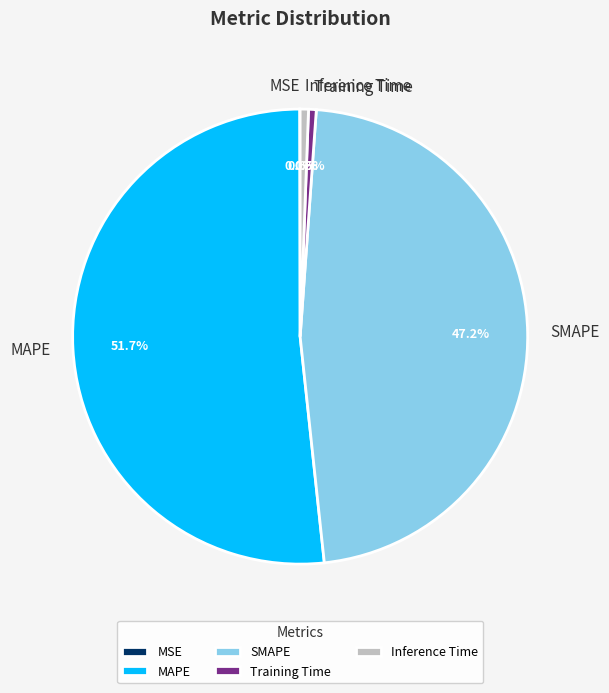

Combined, what portion of the pie is SMAPE and Inference Time?

47.8%